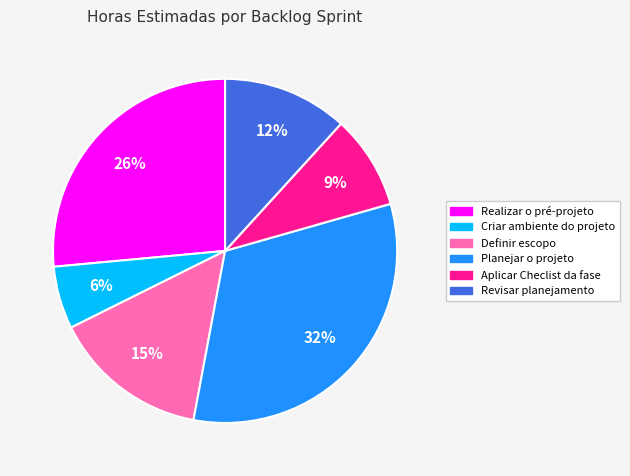

How many slices are in this pie chart?

6